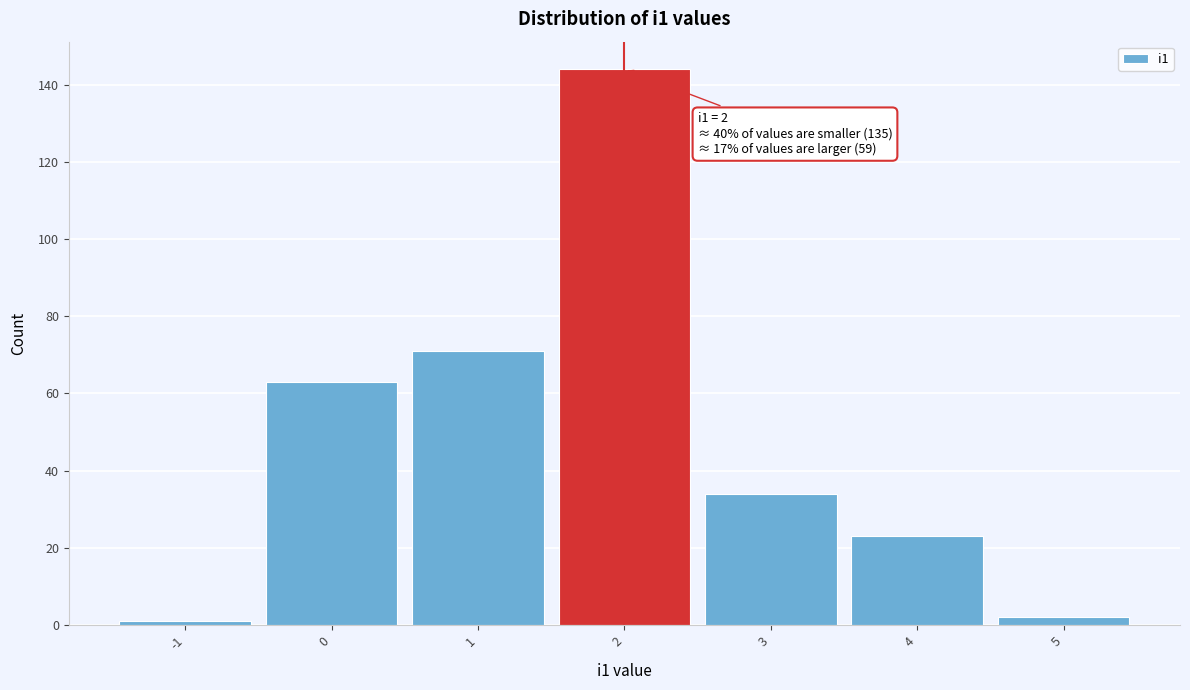

Which range on the x-axis has the tallest bar?

1.5 to 2.5